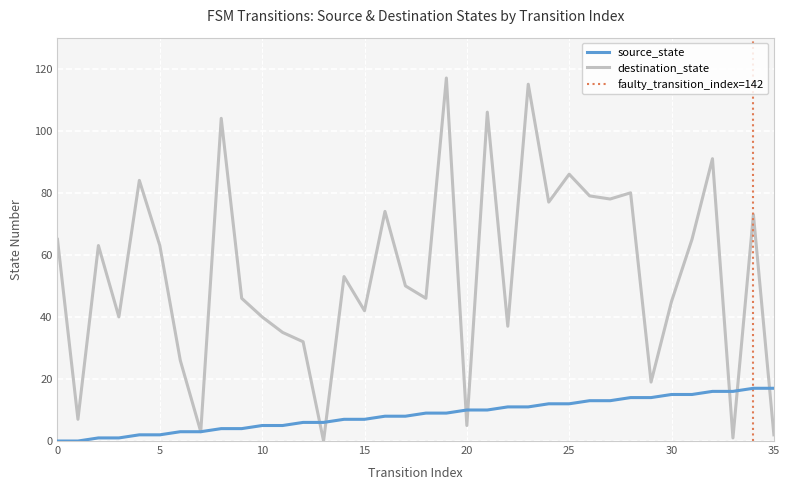

What is the average value of the source_state series?

8